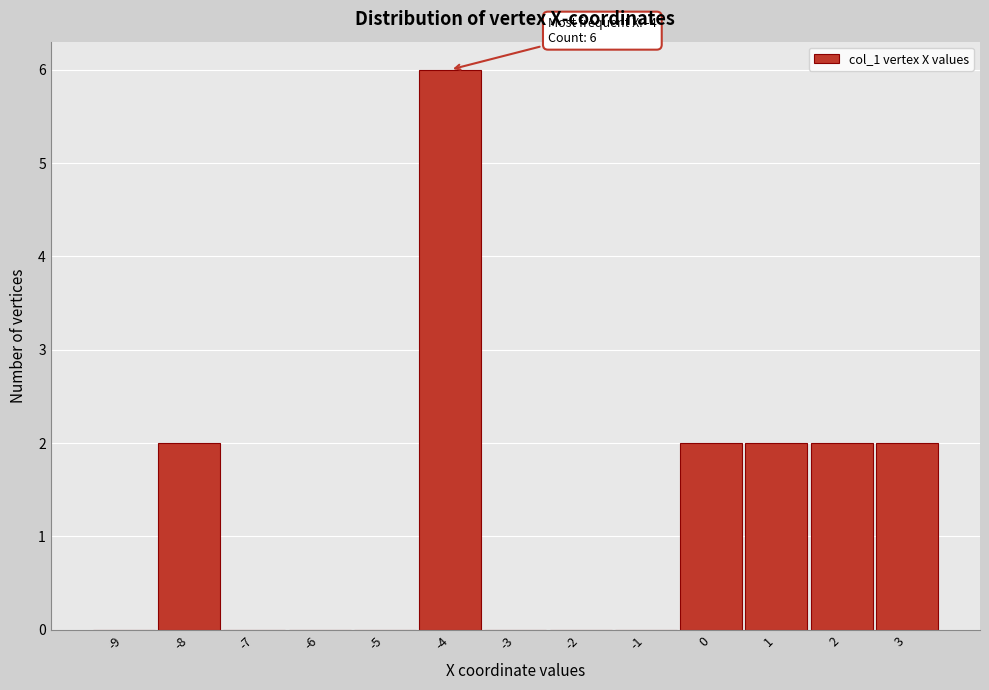

Reading right to left, list all the values displayed in this chart.

3=2	2=2	1=2	0=2	-1=0	-2=0	-3=0	-4=6	-5=0	-6=0	-7=0	-8=2	-9=0